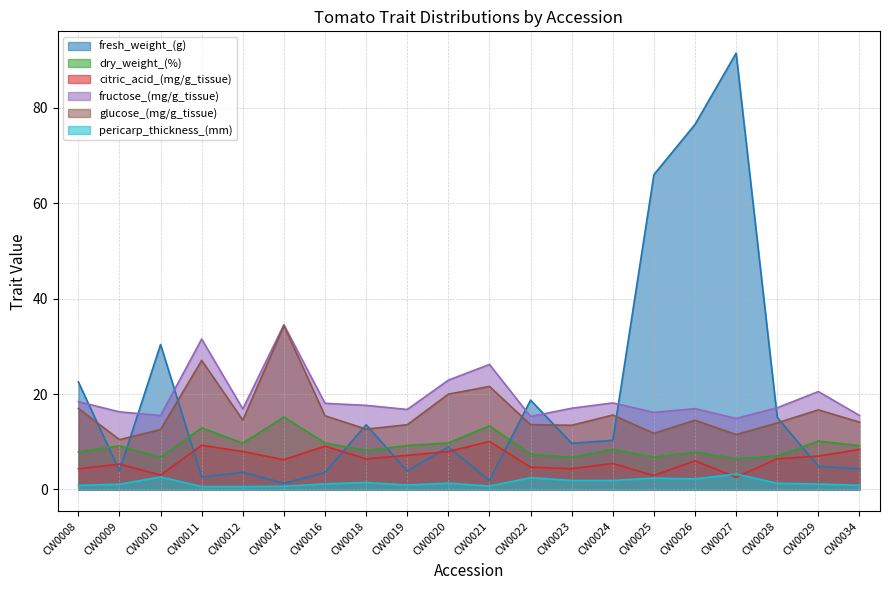

True or false: glucose_(mg/g_tissue) has a value of 54.5 at CW0014.

False